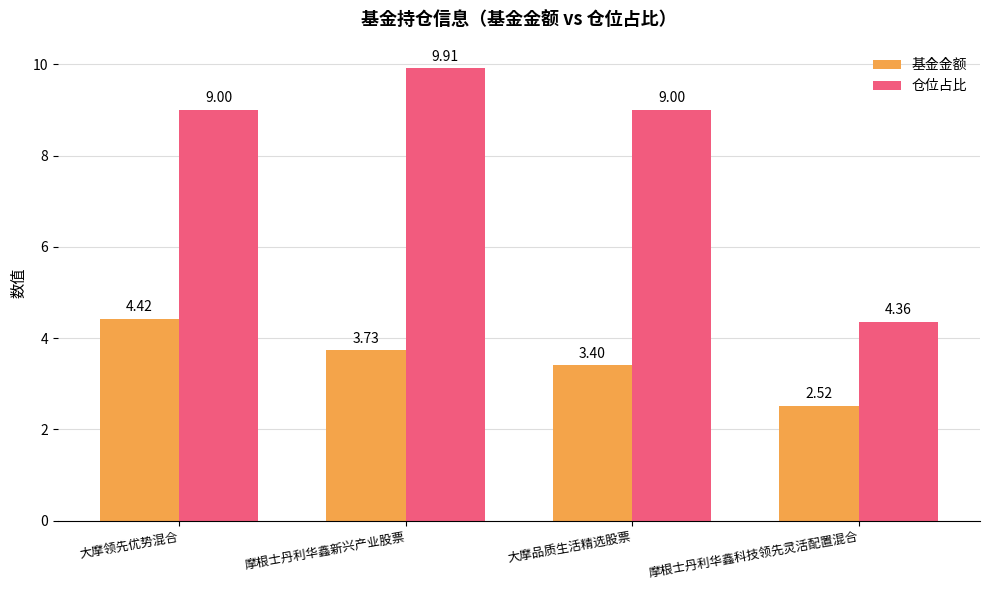

What is the label of the 1st bar from the right?

摩根士丹利华鑫科技领先灵活配置混合